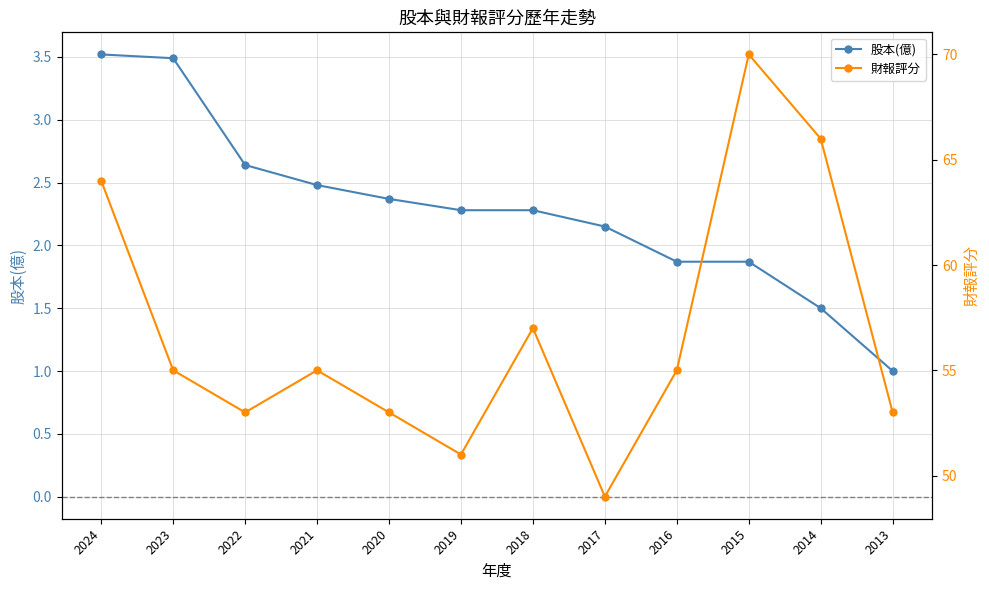

What is the smallest value displayed?

1.0